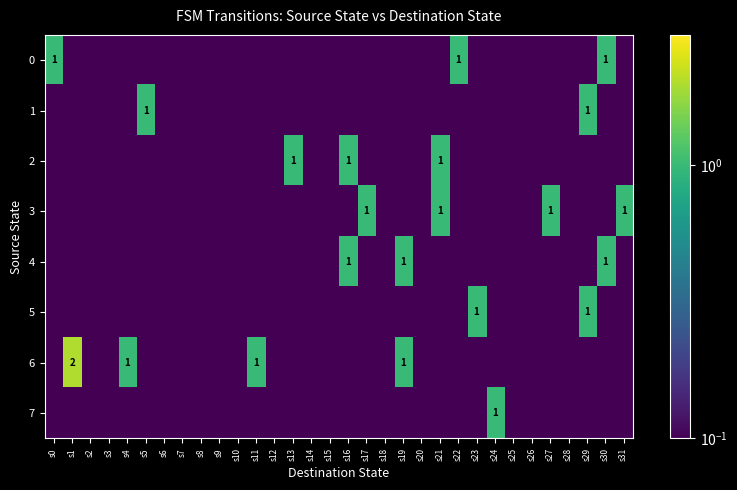

What is the smallest value displayed?

0.1